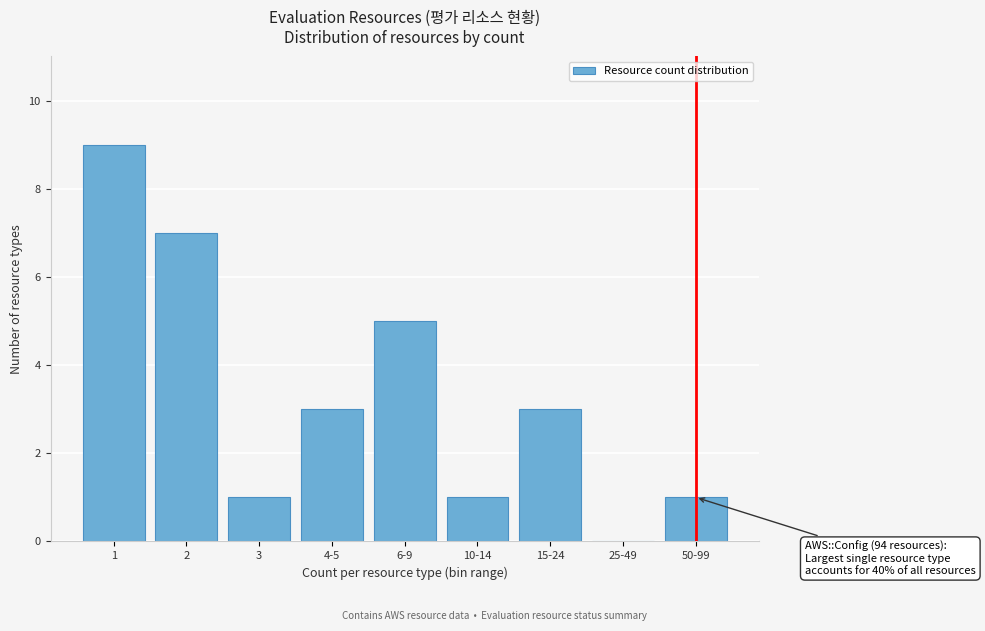

Reading right to left, transcribe all the data shown in this chart.

50-99=1	25-49=0	15-24=3	10-14=1	6-9=5	4-5=3	3=1	2=7	1=9